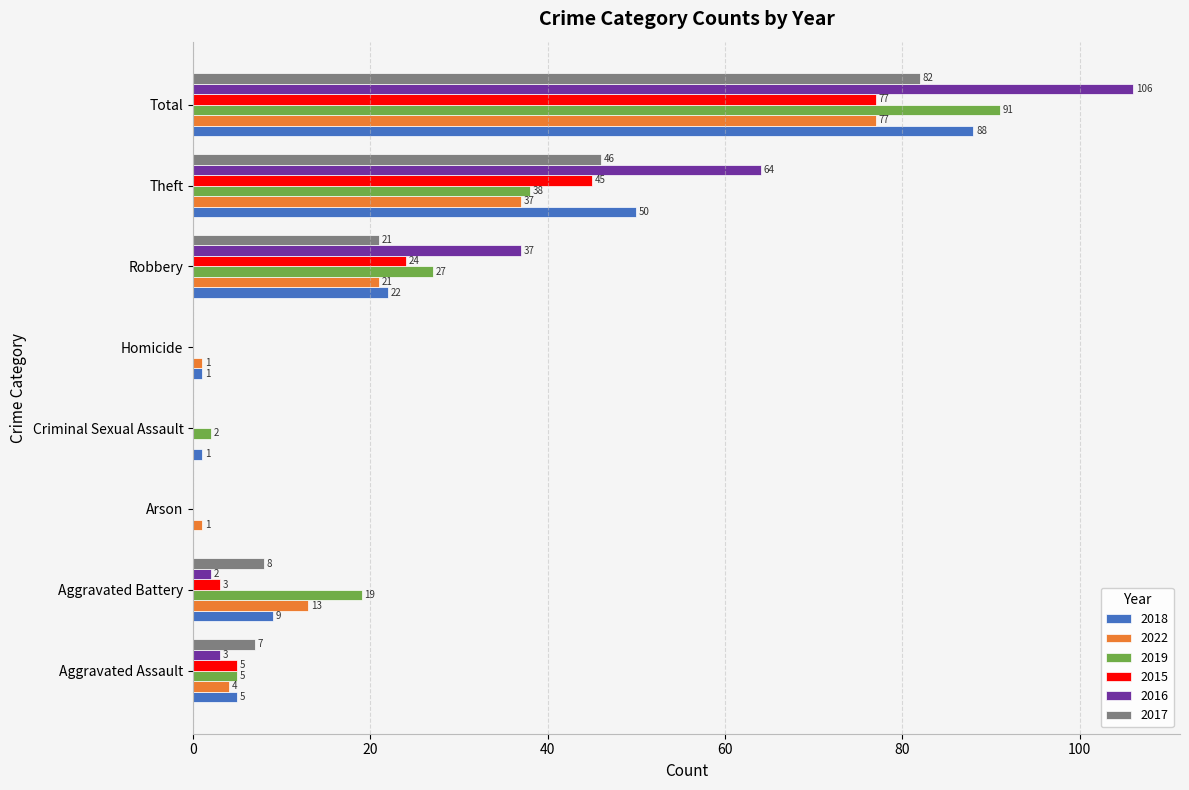

How many values in 2016 are above zero?

5